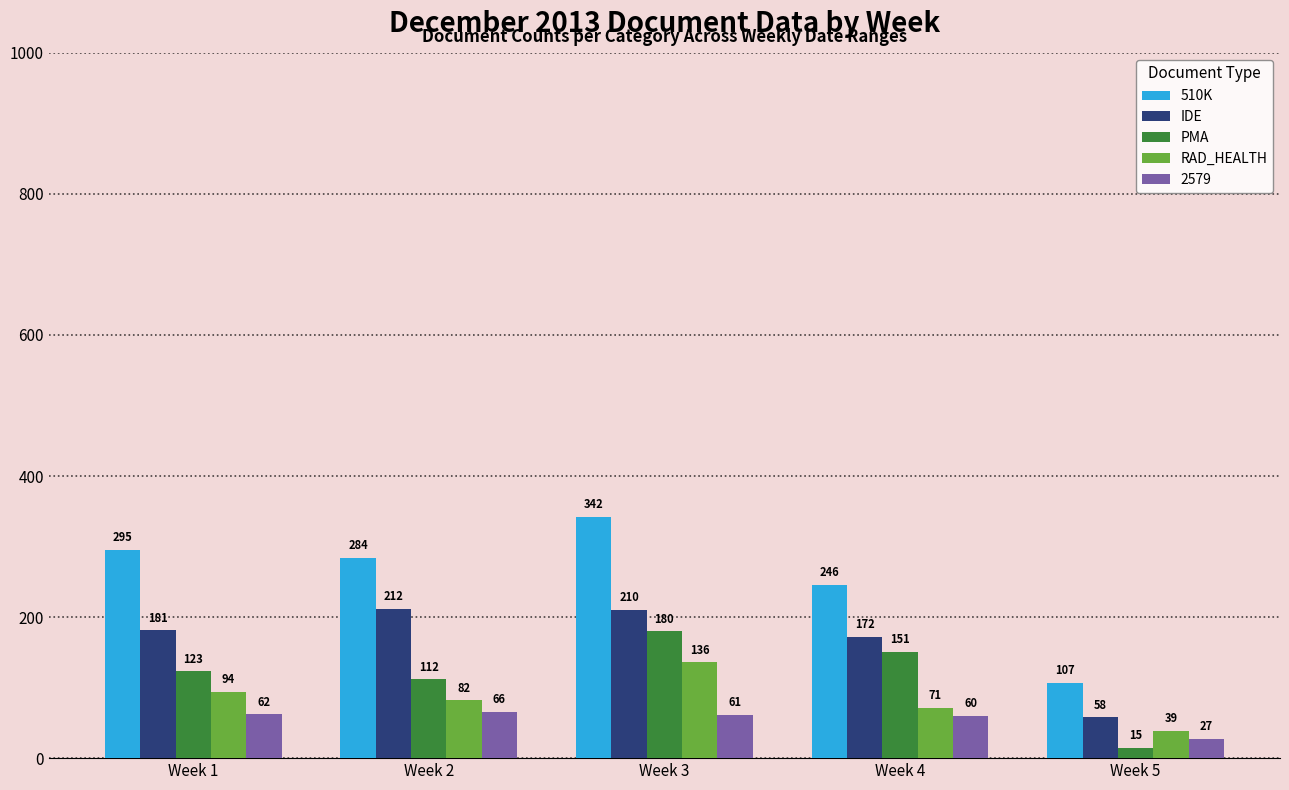

At how many categories does at least one series exceed 188?

4